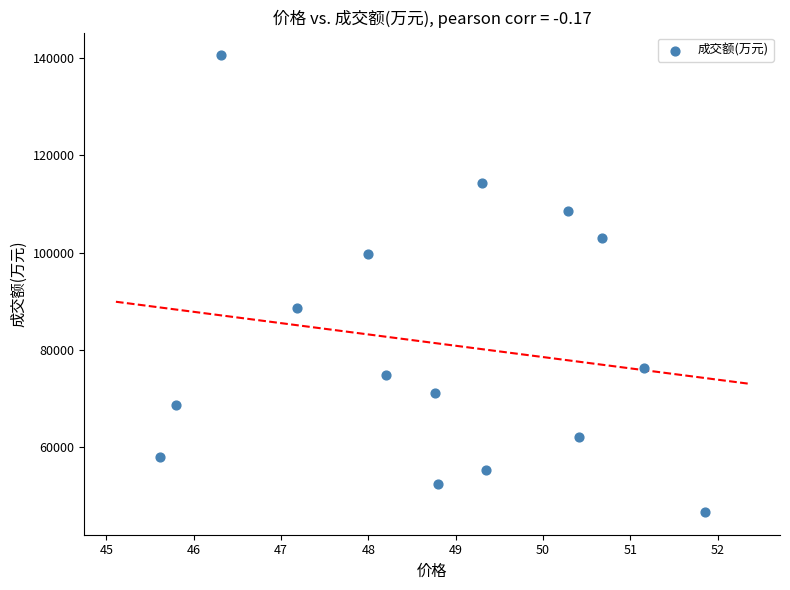

What is the range of Y values (max minus min)?

93976